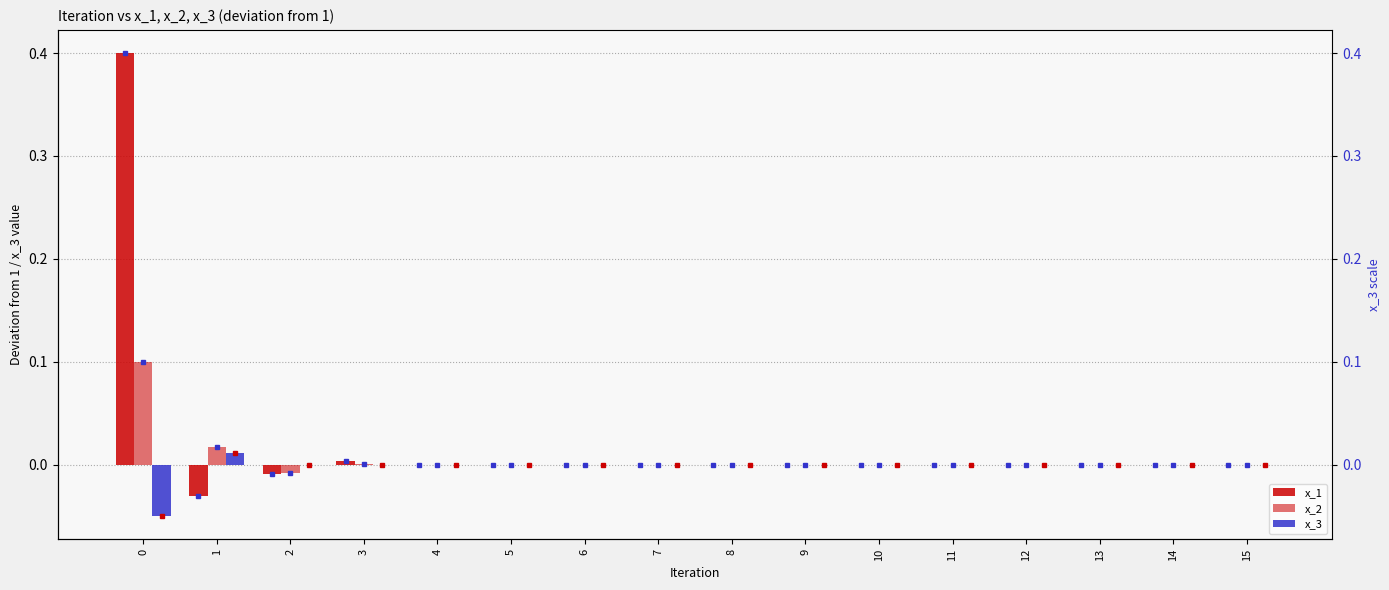

How many values in x_1 are above zero?

8